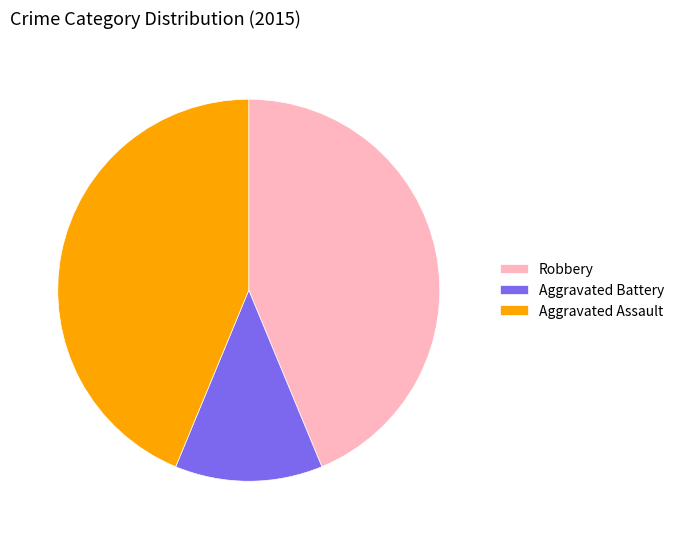

Is the sum of Aggravated Assault and Aggravated Battery greater than half?

Yes